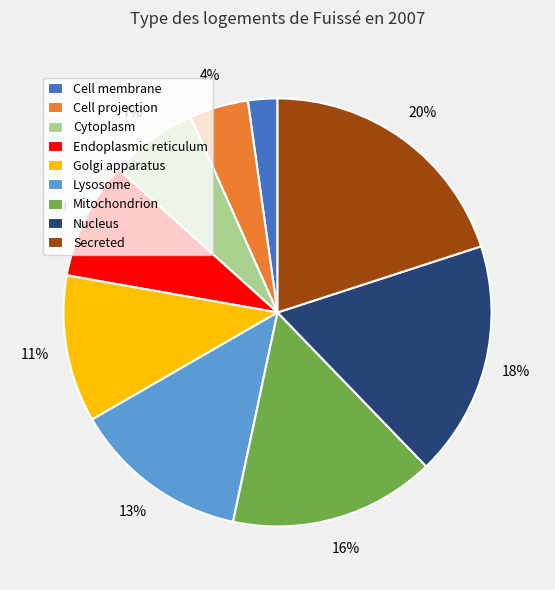

Is there any slice that represents more than half of the pie?

No